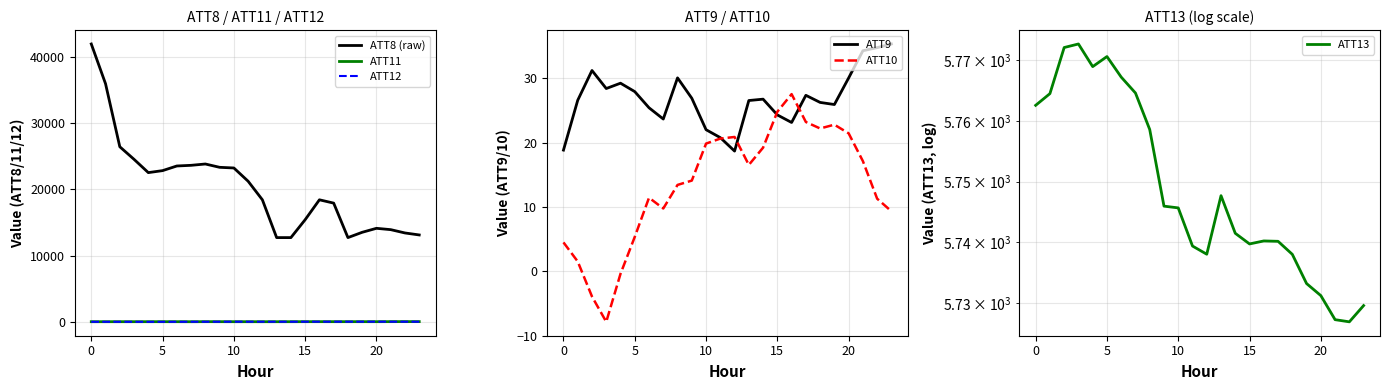

Which series has the largest total across all categories?

ATT8 (raw)